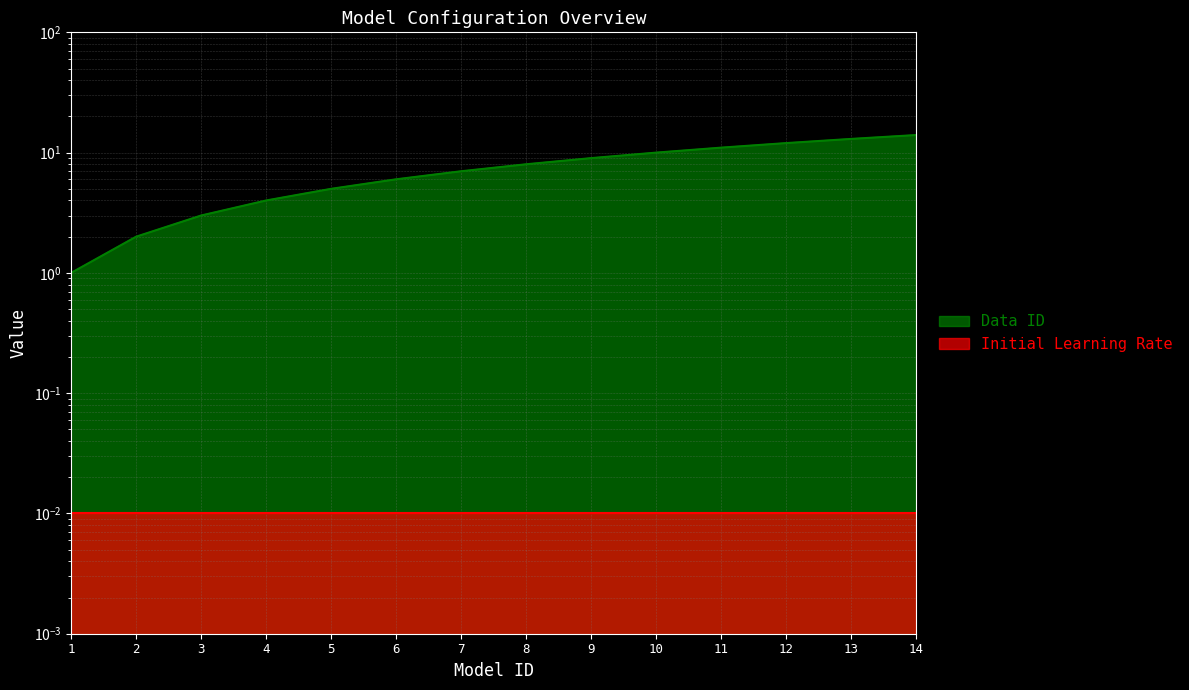

At which label does the data first exceed 8?

9